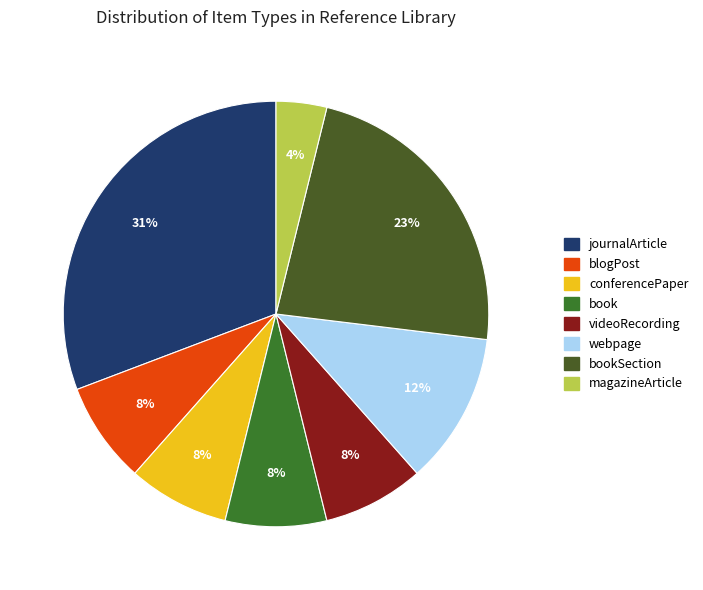

Do blogPost and journalArticle together represent more than half of the pie?

No